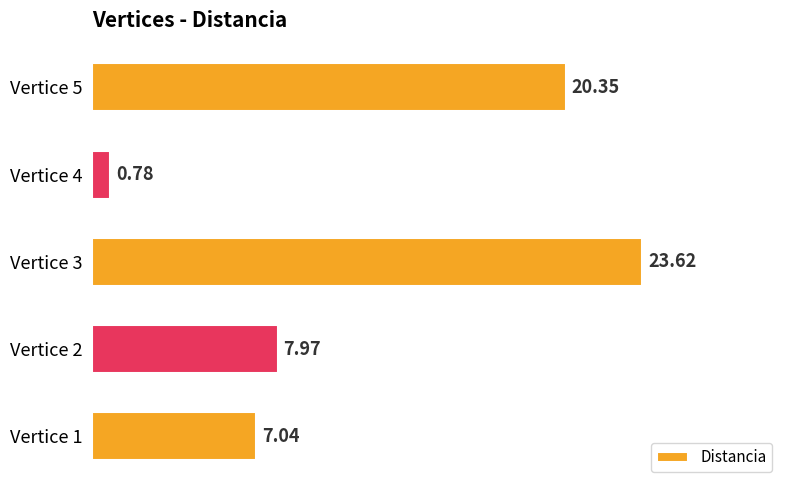

What is the change in value from Vertice 1 to Vertice 5?

+13.3